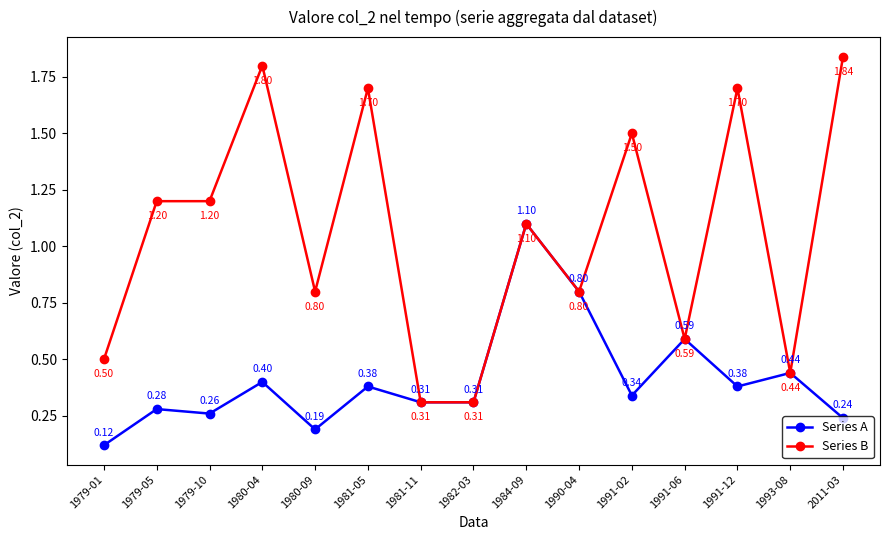

How many lines are shown in the chart?

2